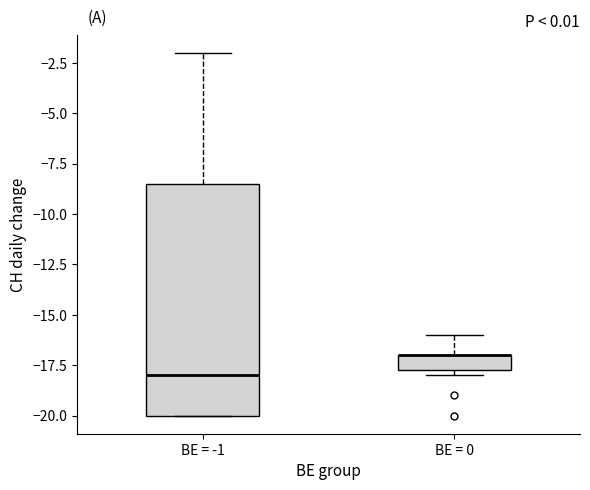

Which box is the tallest, from its lower edge to its upper edge?

BE = -1